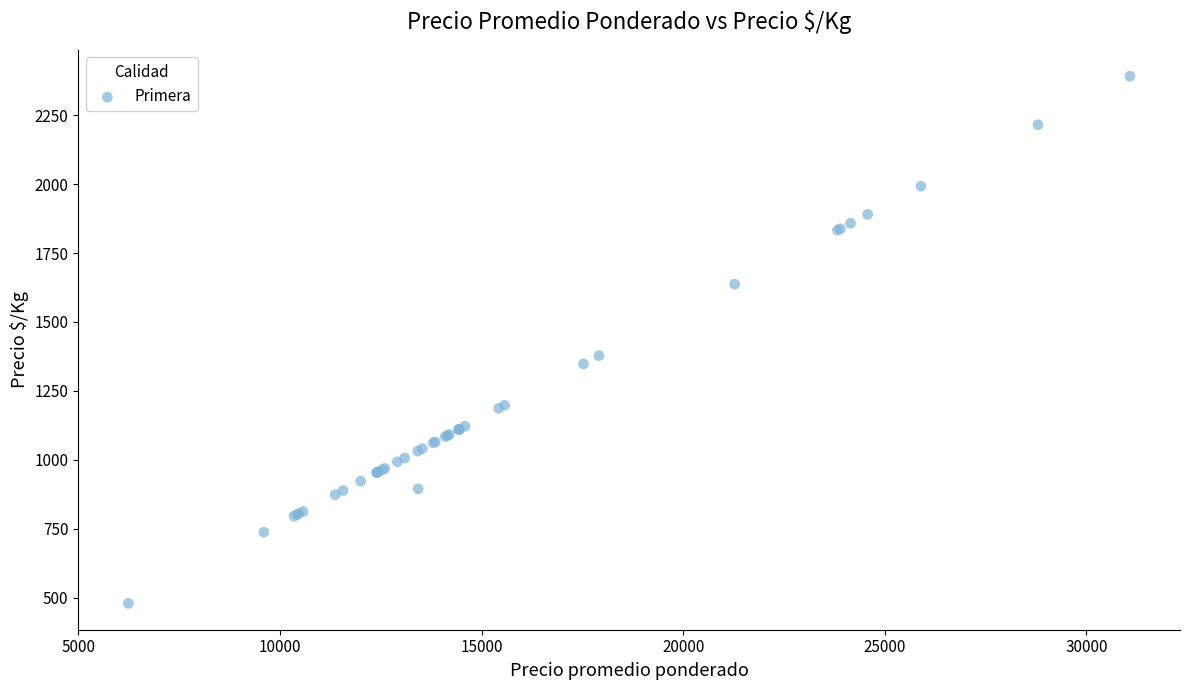

What Y value in the scatter plot is closest to 1435?

1378